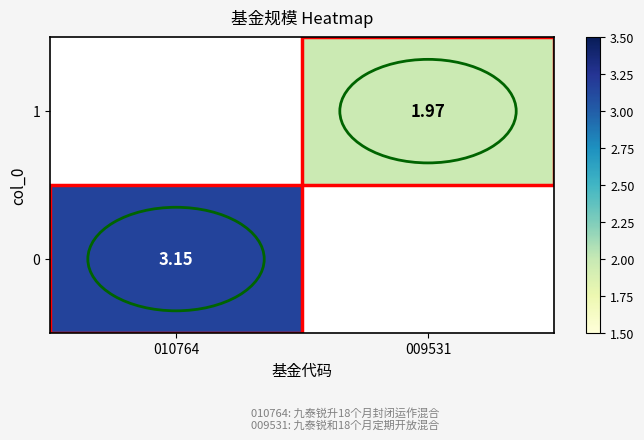

What is the minimum value for 0?

3.1